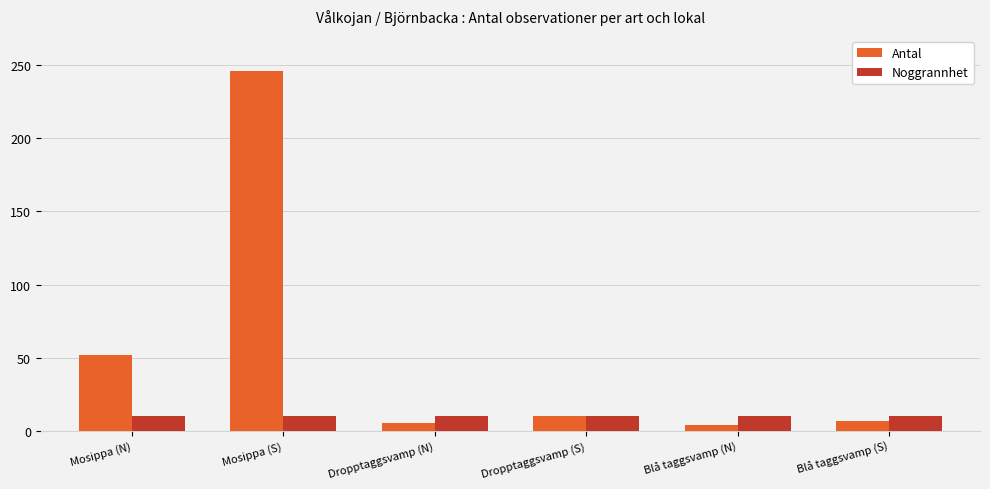

True or false: Antal has a value of 20 at Mosippa (N).

False